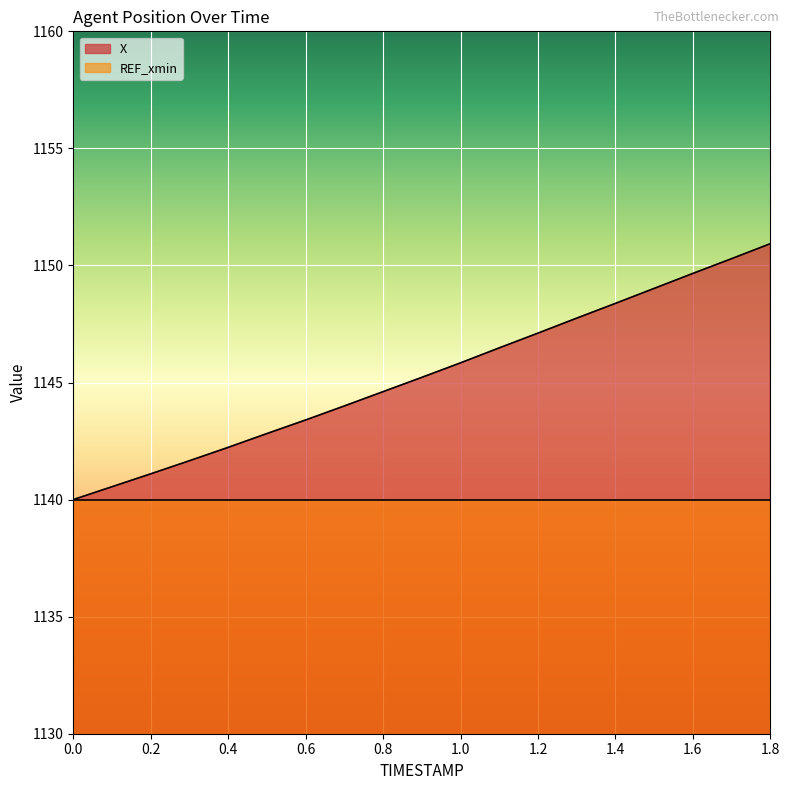

List the series in order of their peak value, highest first.

X, REF_xmin